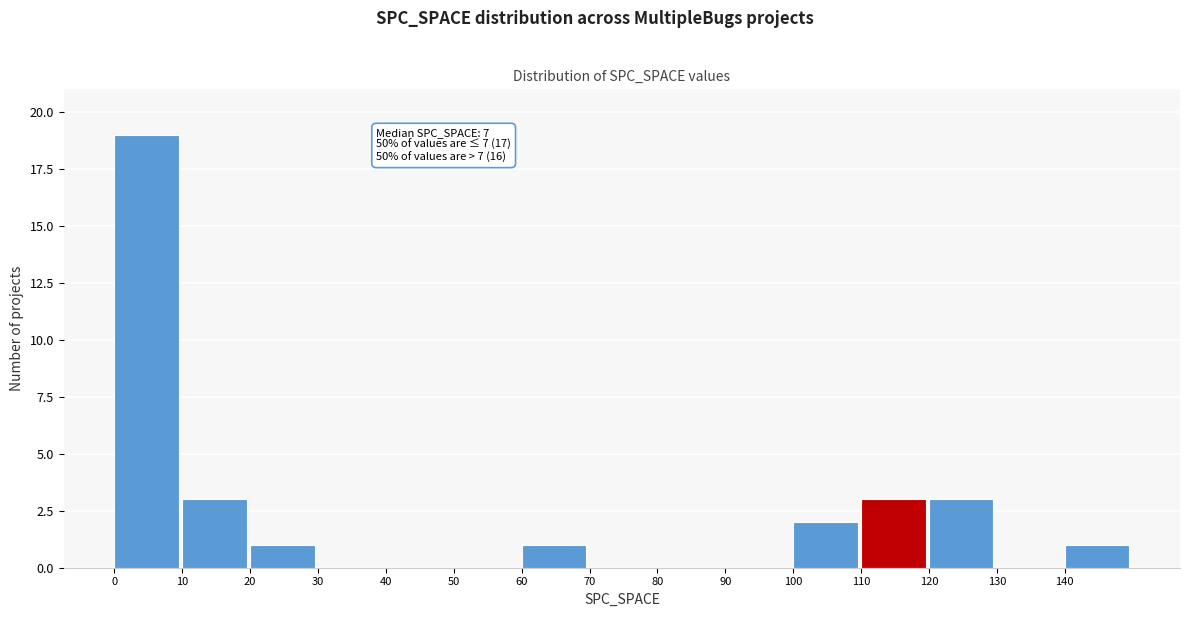

Which range on the x-axis has the tallest bar?

0 to 10